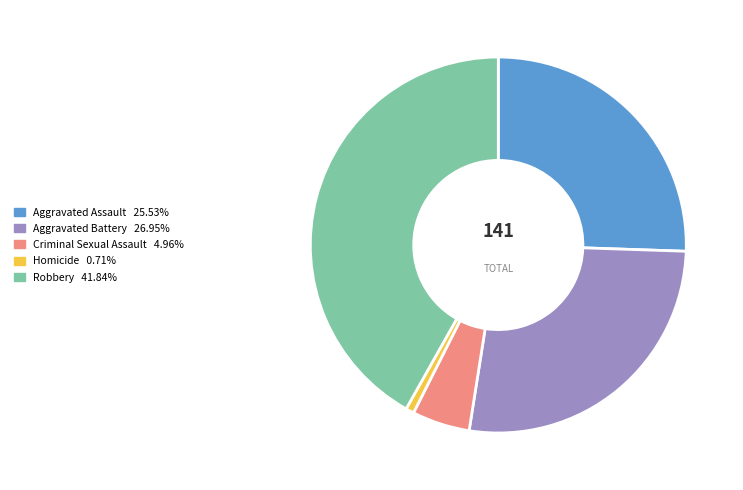

Which has a higher value, Robbery or Homicide?

Robbery